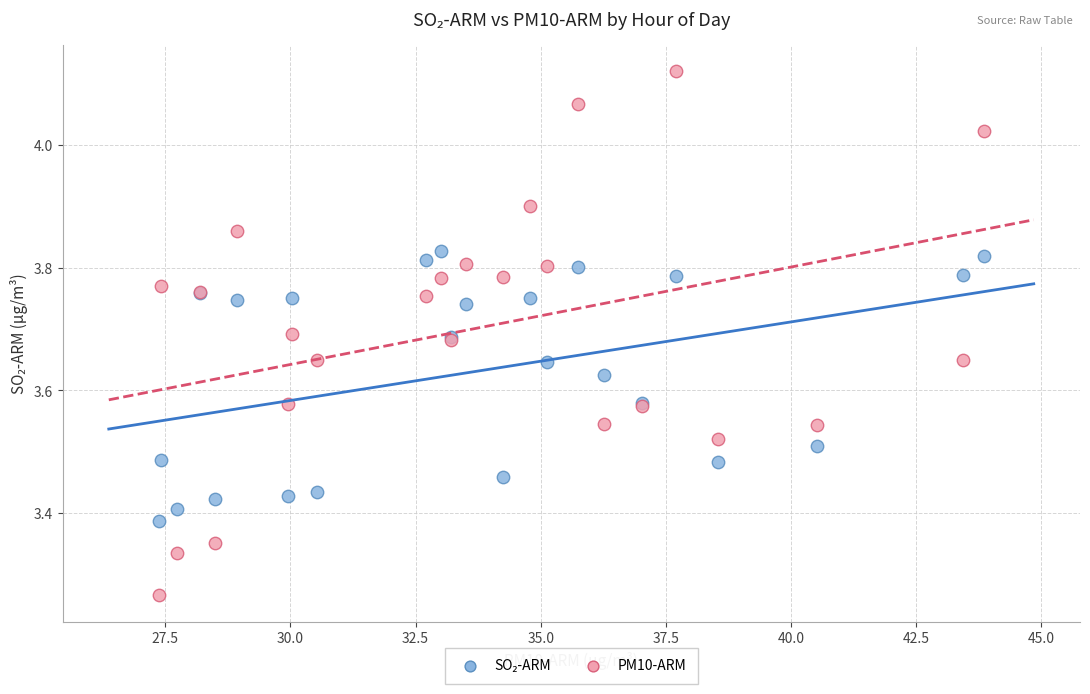

Which series contains the lowest Y value?

PM10-ARM